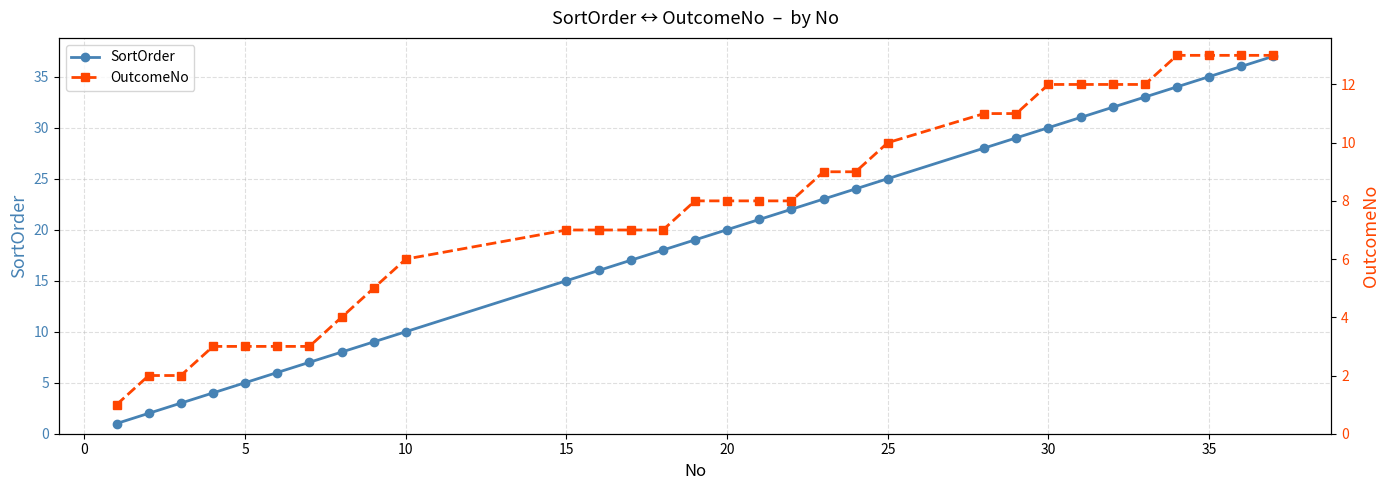

How many data points in SortOrder are above 20?

15